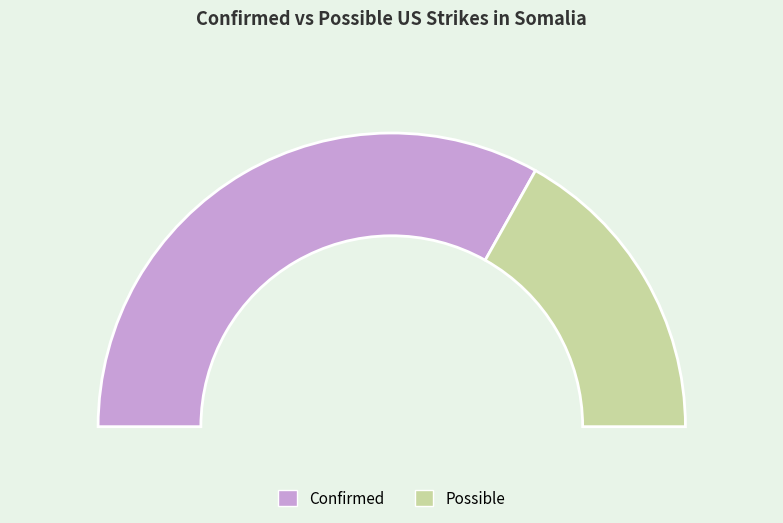

Count the number of slices in the pie.

2